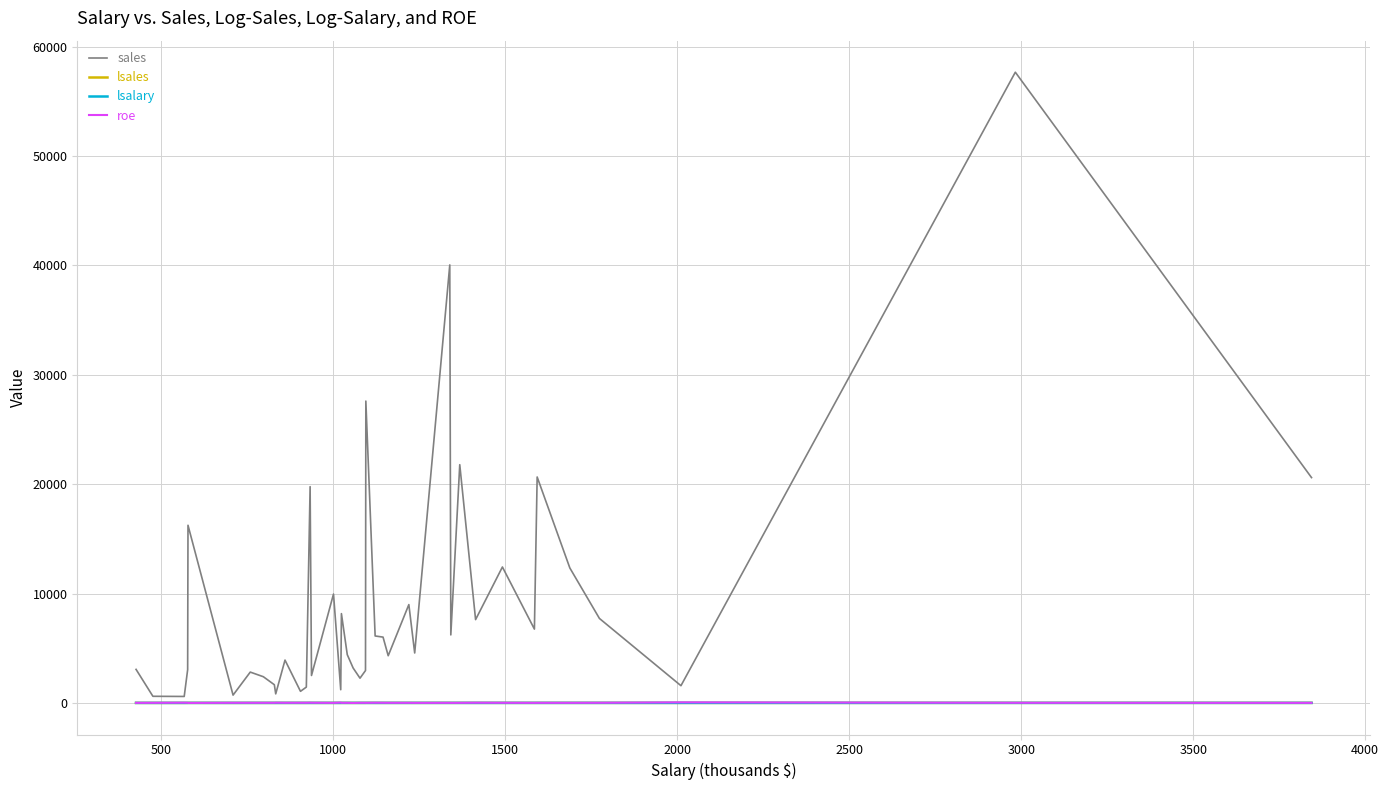

What is the maximum value shown in the chart?

57662.0